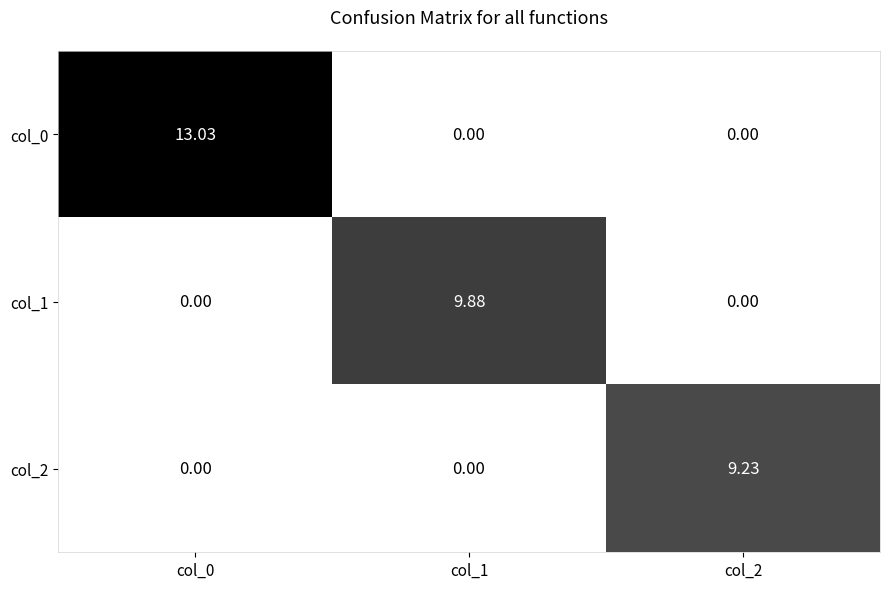

How many distinct data groups are displayed?

3